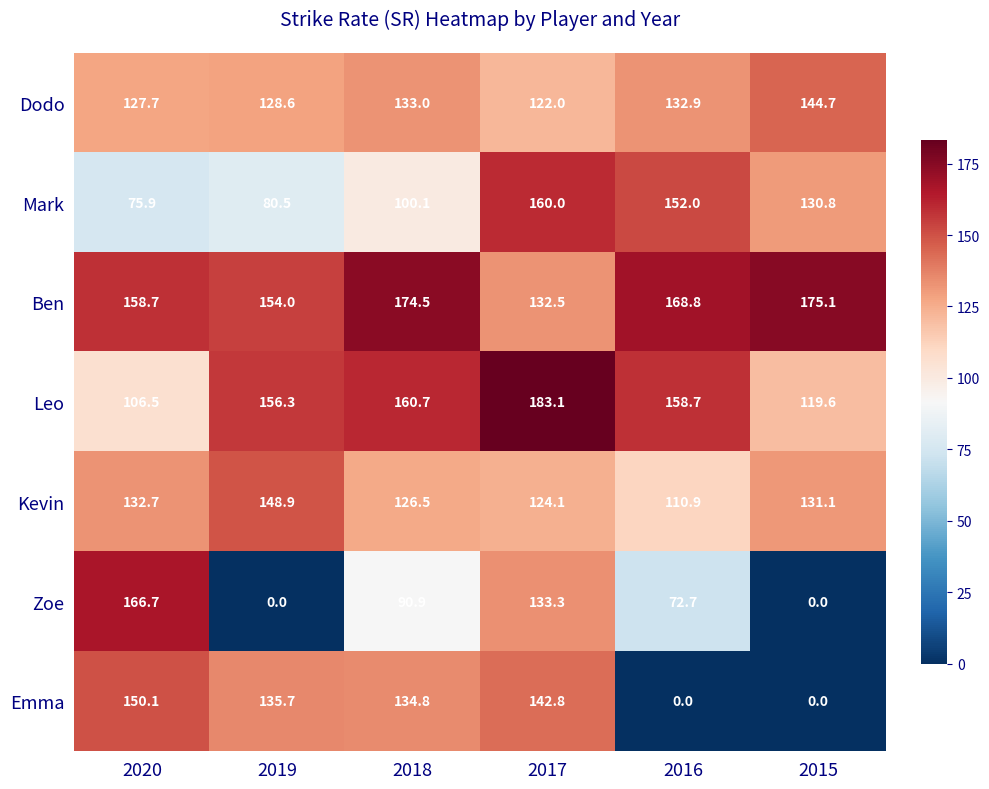

Count the number of data series in this chart.

7